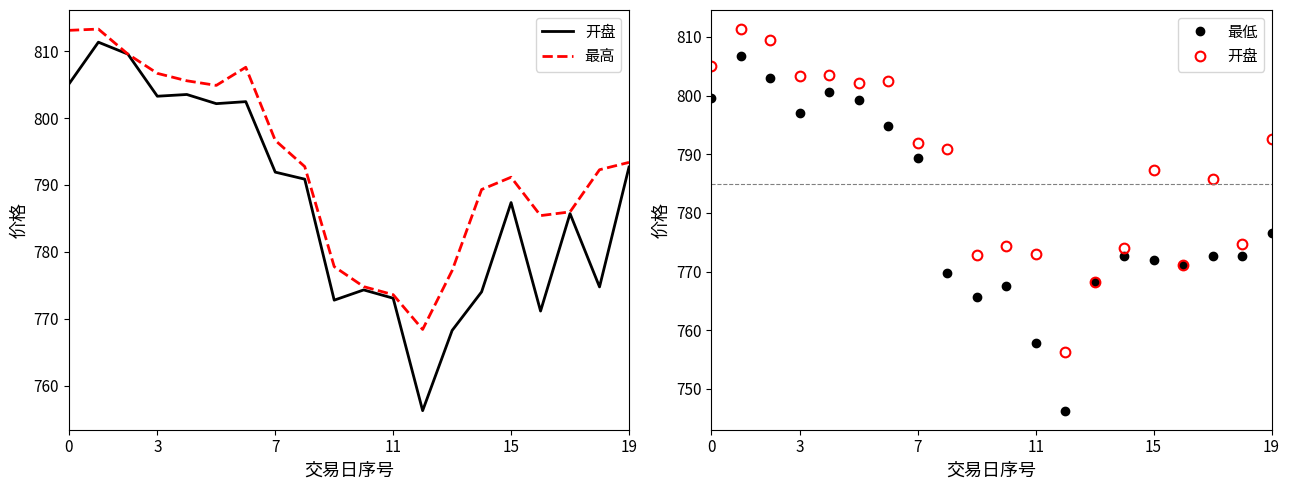

Reading left to right, list all the values displayed in this chart.

开盘: 805.1	811.4	809.6	803.3	803.5	802.2	802.5	791.9	790.9	772.8	774.3	773.1	756.3	768.2	774.0	787.4	771.1	785.7	774.8	792.7
最高: 813.1	813.3	809.6	806.7	805.6	804.9	807.6	796.7	792.8	777.8	774.8	773.6	768.4	777.2	789.3	791.2	785.4	786.0	792.3	793.4
最低: 799.6	806.8	803.0	797.1	800.7	799.2	794.9	789.3	769.7	765.6	767.5	757.8	746.3	768.2	772.7	771.9	771.1	772.6	772.7	776.6